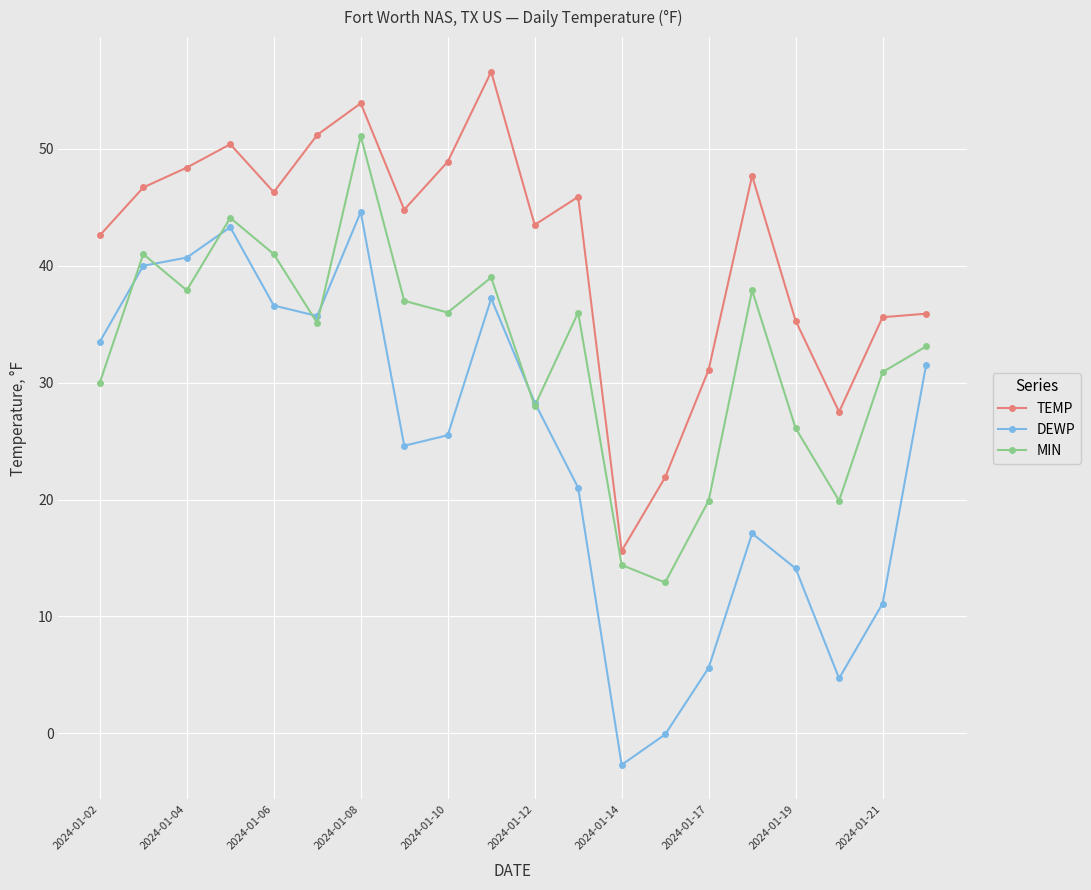

What is the value of the MIN point at the 16th from the left?

37.9